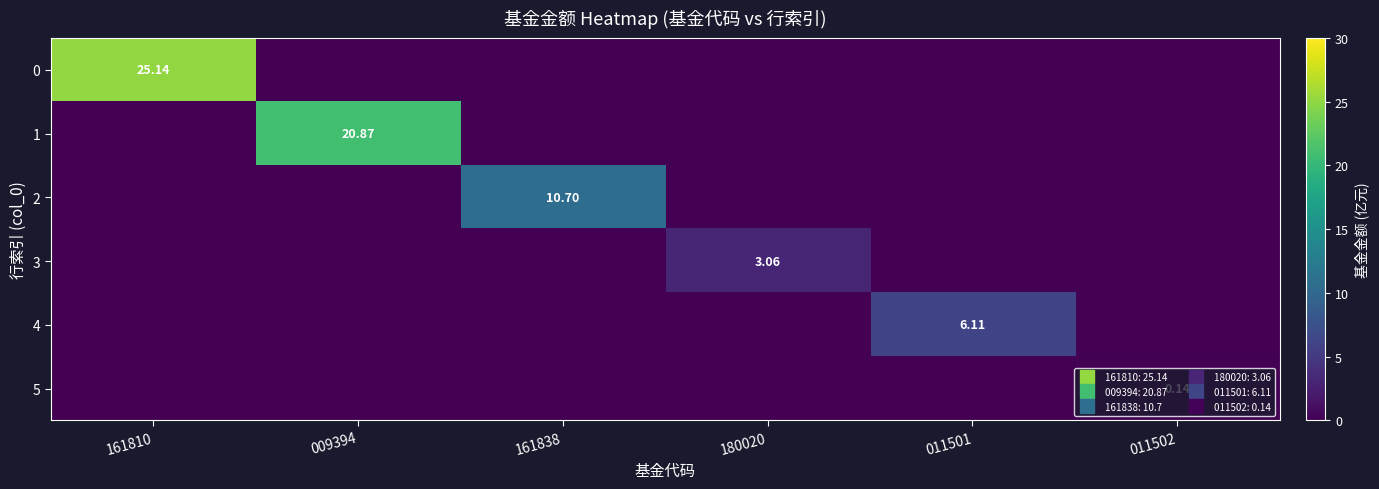

What is the maximum value shown in the chart?

25.1